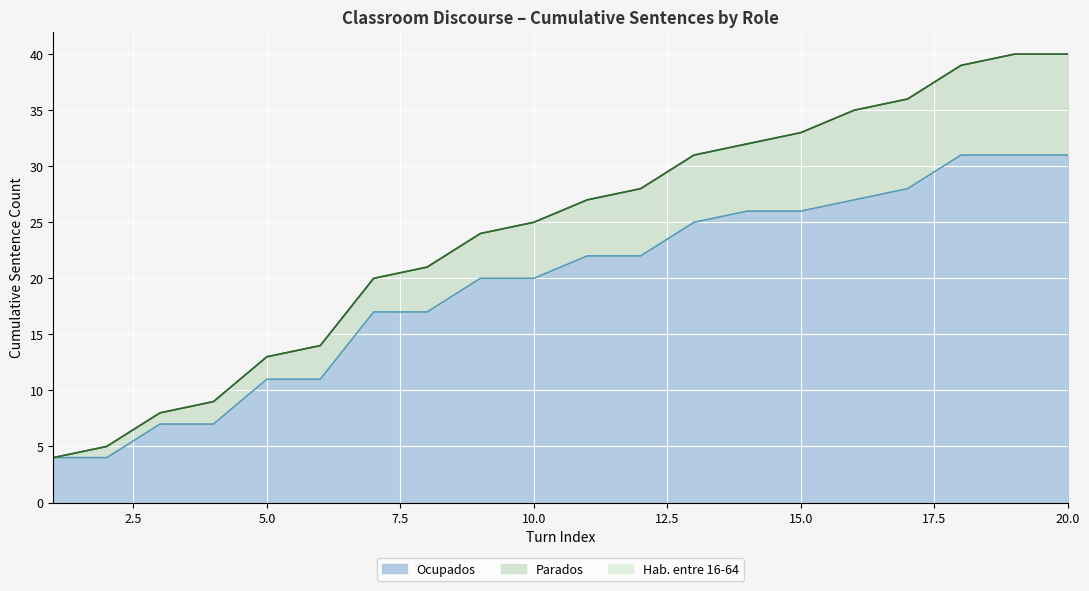

What is the total value across all series at 10.0?

25